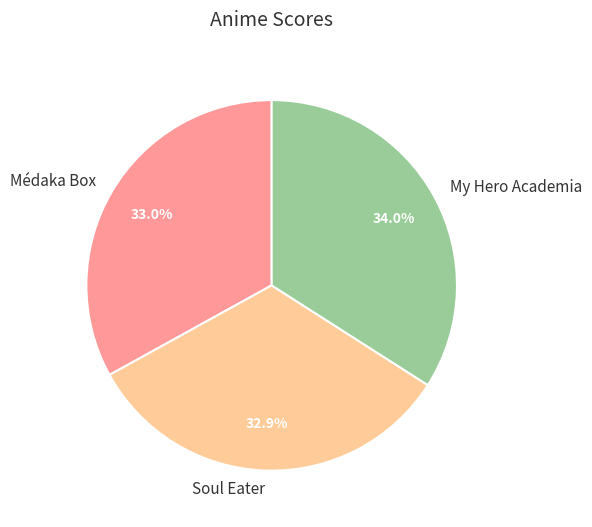

Which slice is the largest?

My Hero Academia